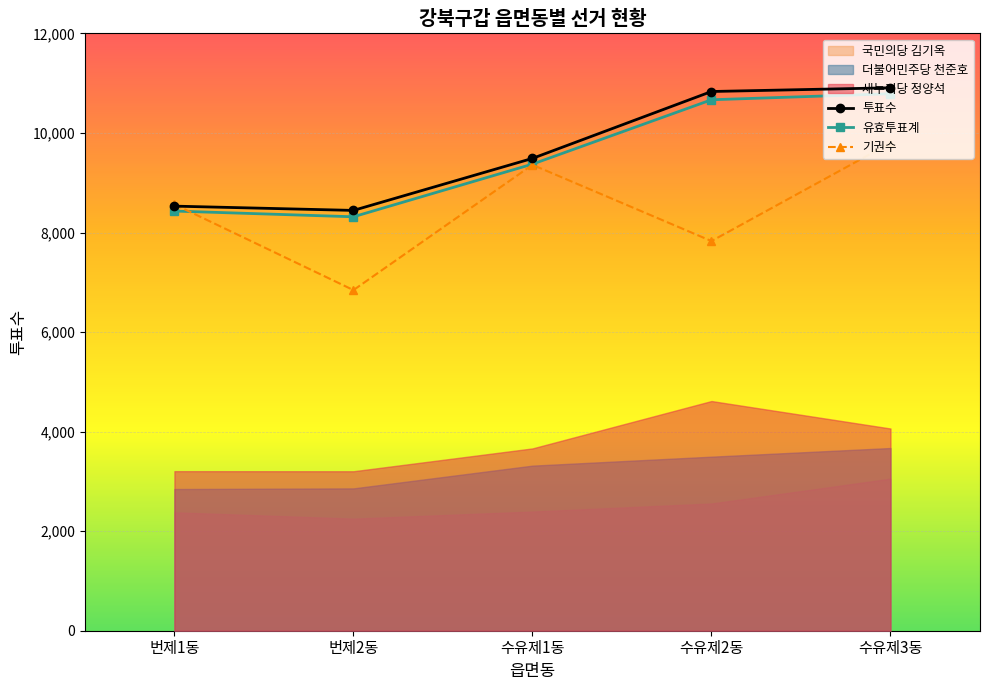

What is the average value of the 유효투표계 series?

9516